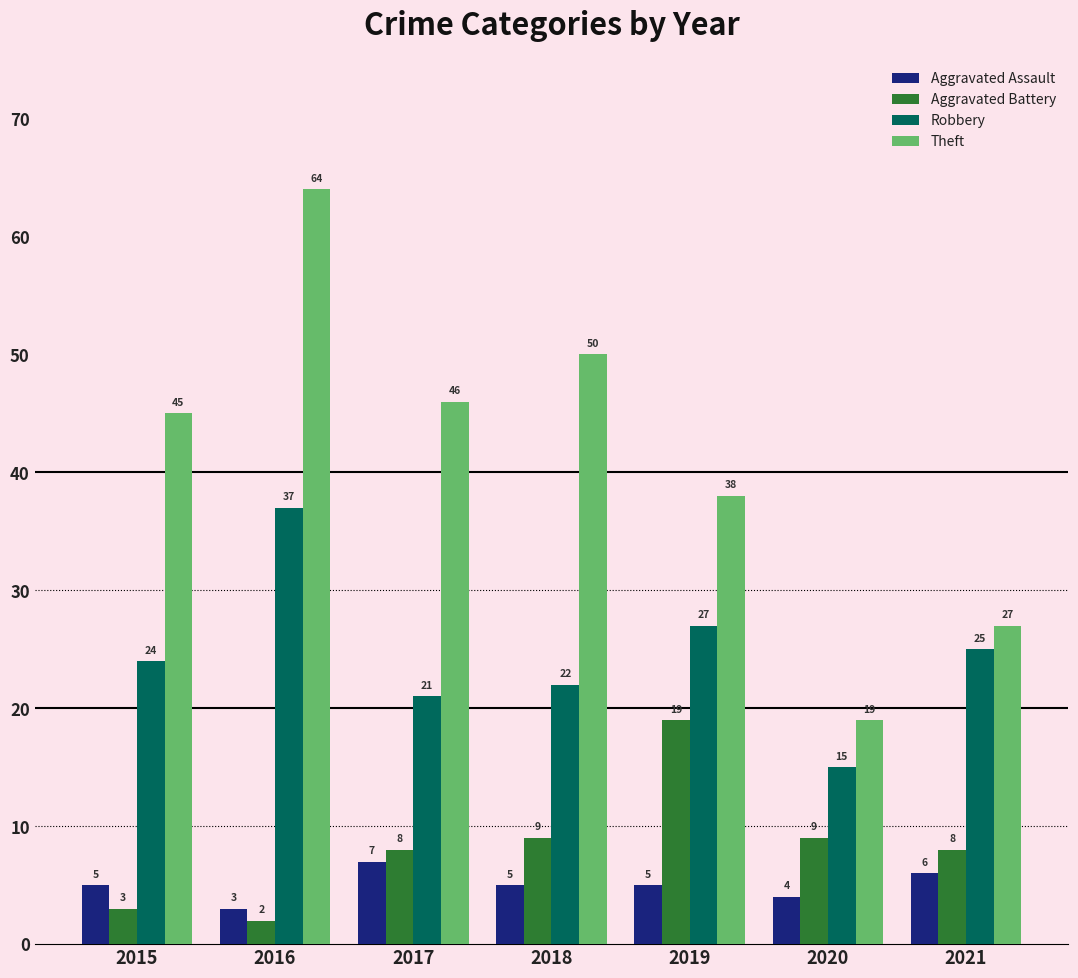

Reading left to right, list all the values displayed in this chart.

Aggravated Assault: 2015=5	2016=3	2017=7	2018=5	2019=5	2020=4	2021=6
Aggravated Battery: 2015=3	2016=2	2017=8	2018=9	2019=19	2020=9	2021=8
Robbery: 2015=24	2016=37	2017=21	2018=22	2019=27	2020=15	2021=25
Theft: 2015=45	2016=64	2017=46	2018=50	2019=38	2020=19	2021=27